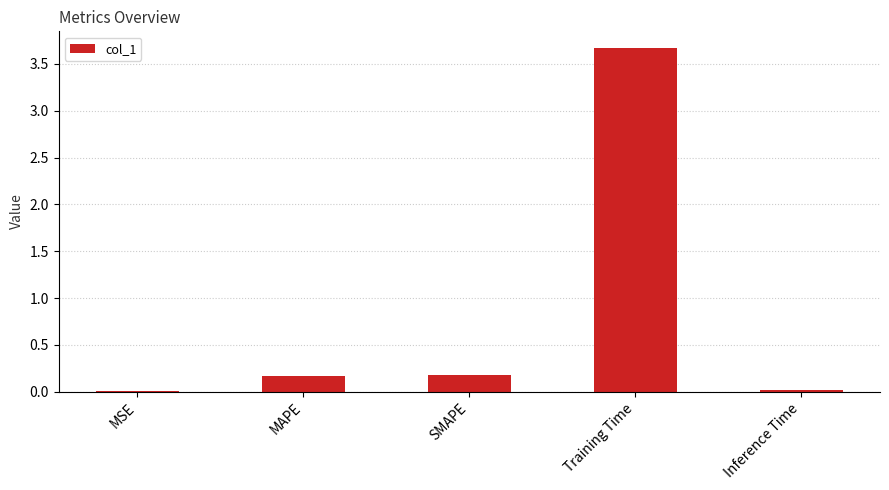

Between MSE and SMAPE, which is larger?

SMAPE